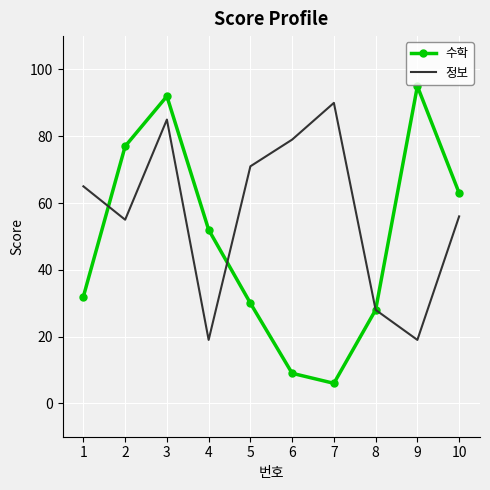

The value of 수학 at 9 is 144. True or false?

False